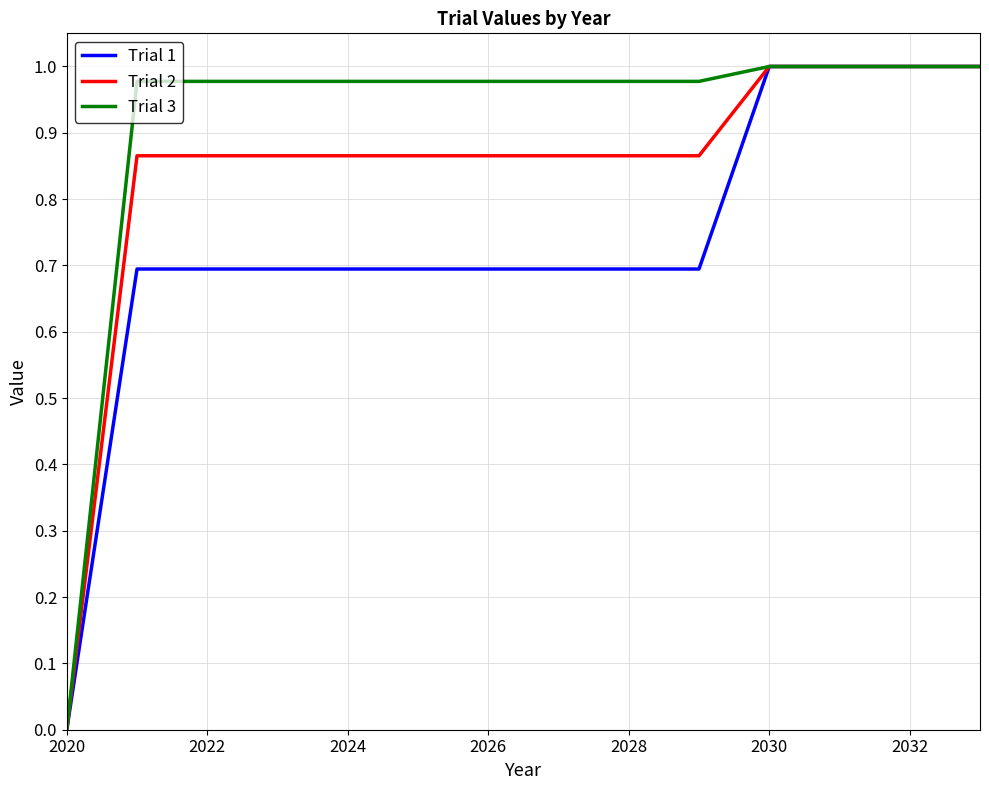

What are all the series names shown in the legend?

Trial 1, Trial 2, Trial 3